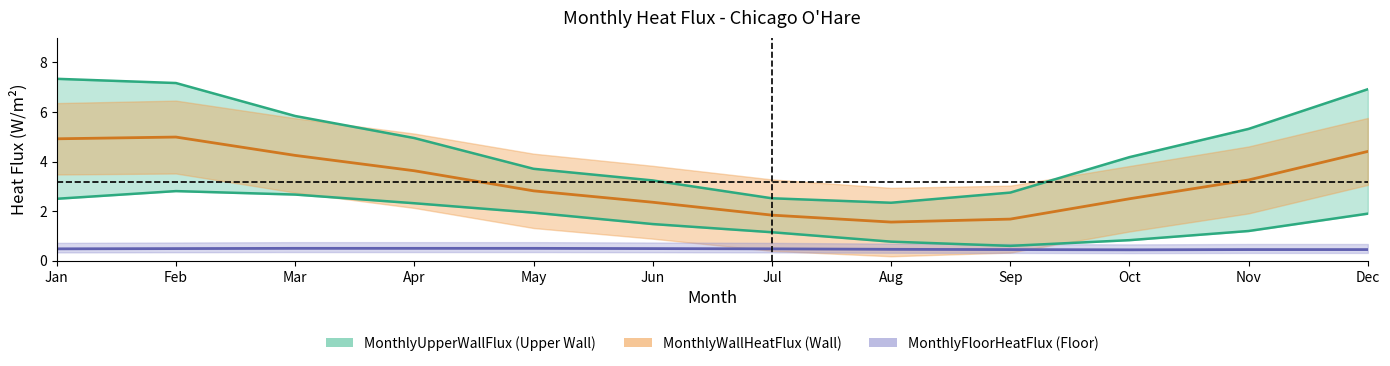

Read the MonthlyLowerWallFlux value at Apr.

2.3